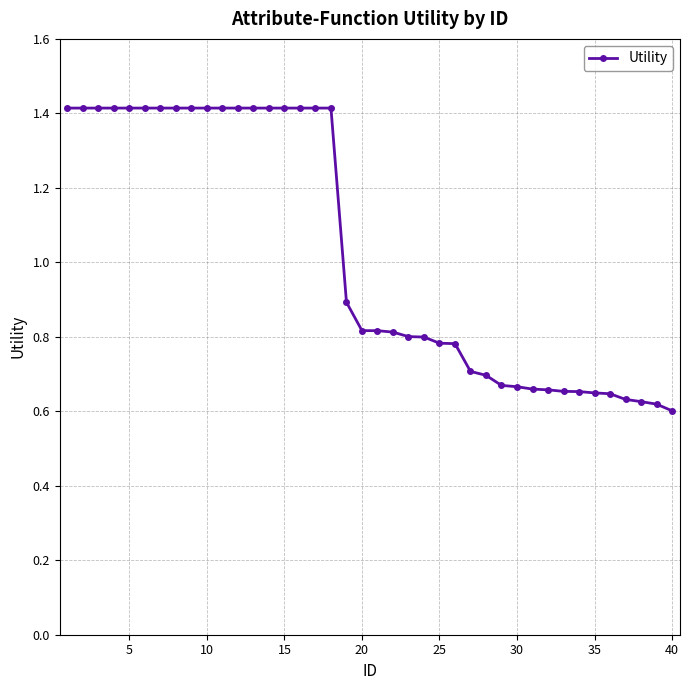

What is the maximum value shown in the chart?

1.4